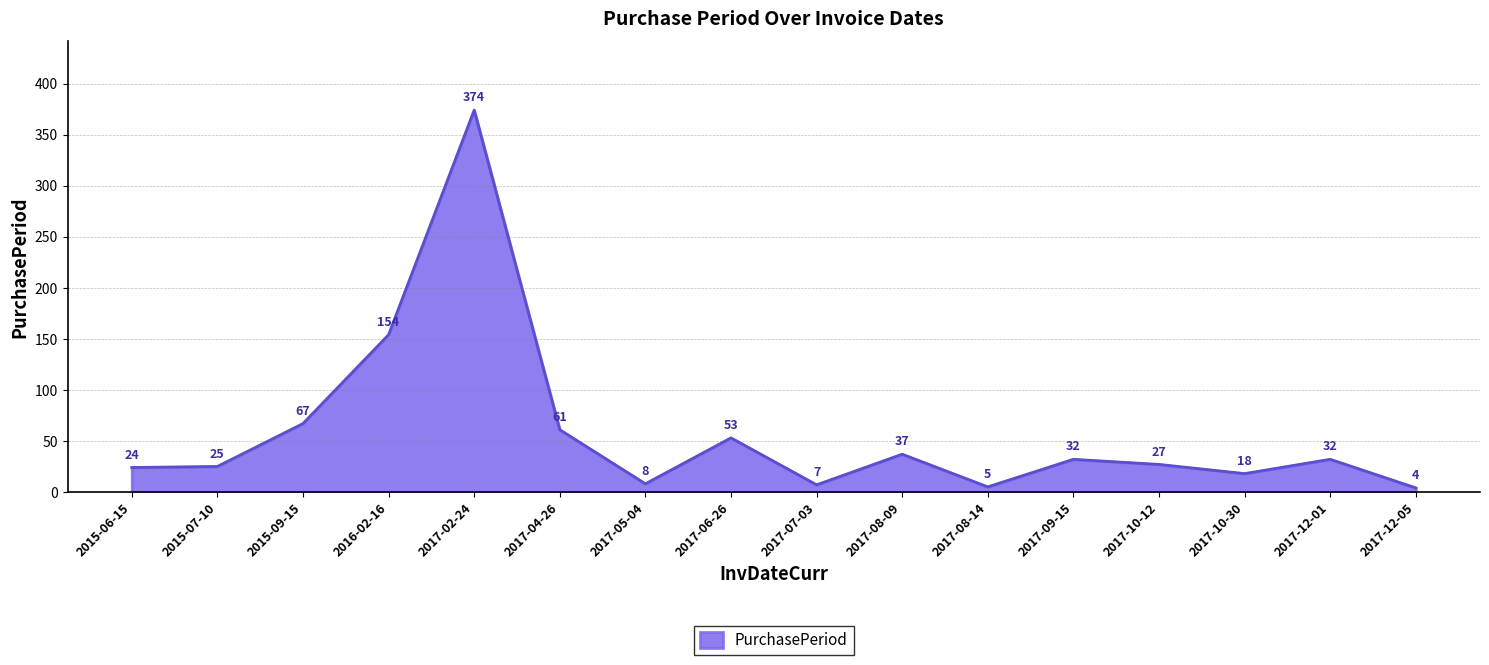

What is the difference between the maximum and minimum values?

370